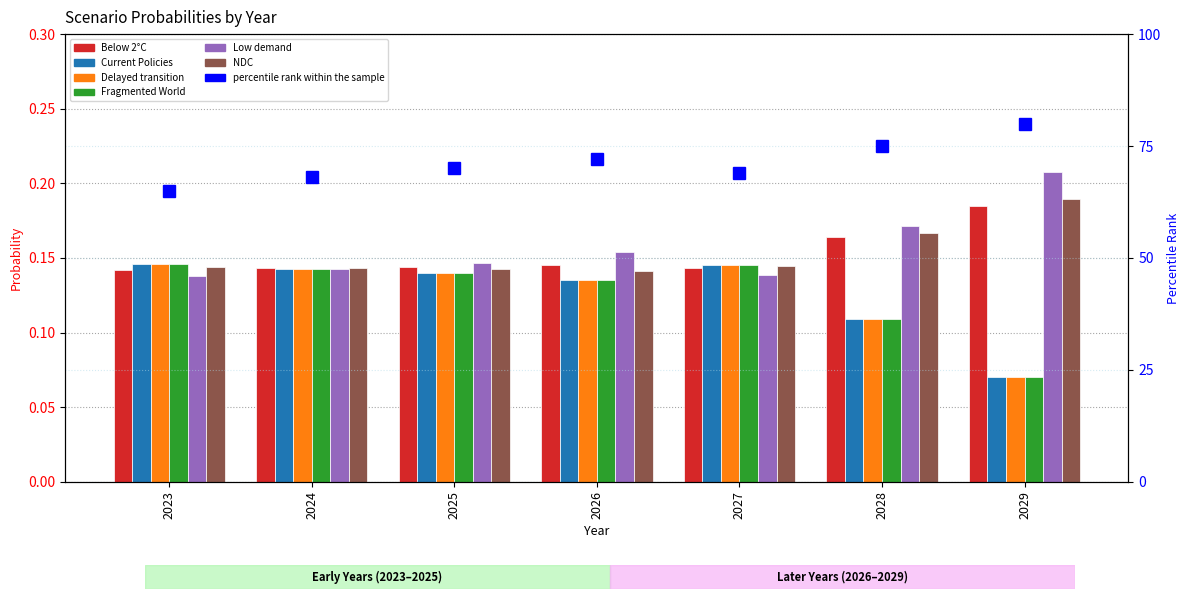

At which label is Low demand closest to 0?

2023